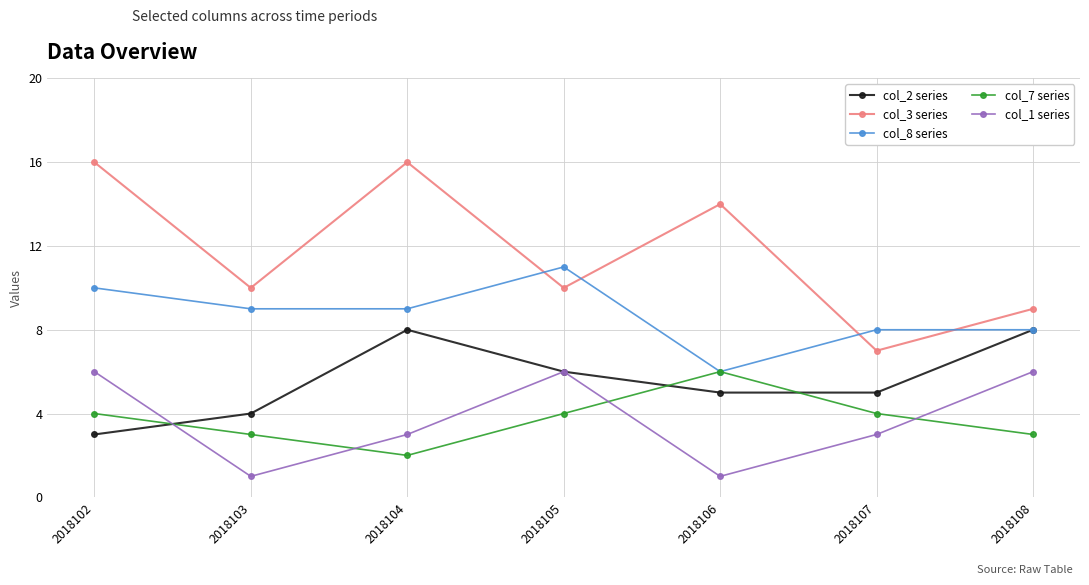

At how many categories does at least one series exceed 4?

7